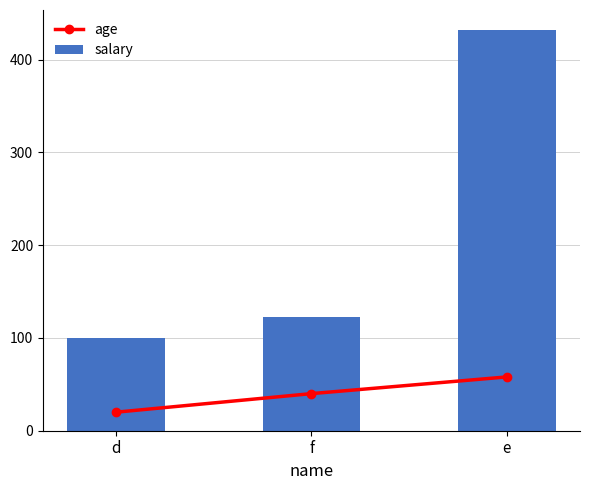

Between e and f, which is larger?

e